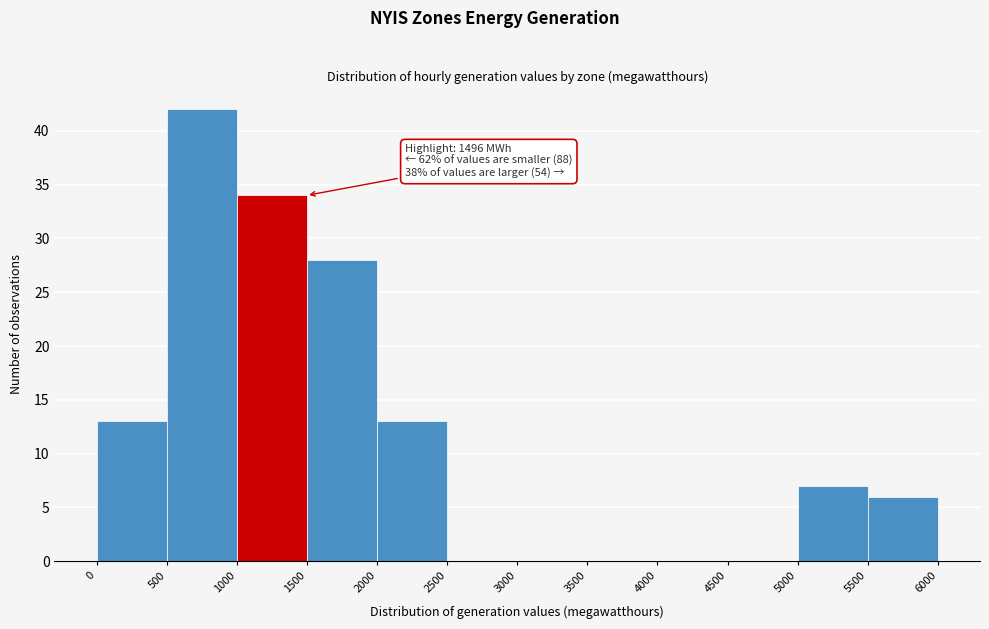

Over which range of the x-axis is the bar tallest?

500 to 1000